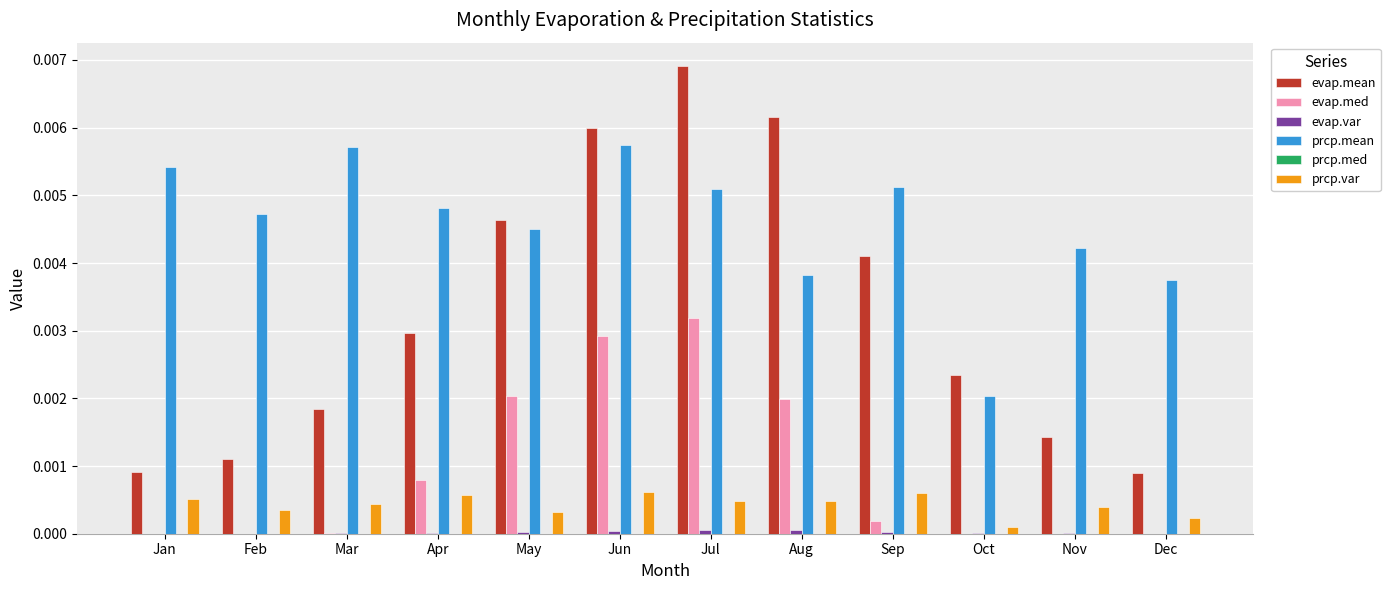

At which category does the chart reach its peak across all series?

Jul